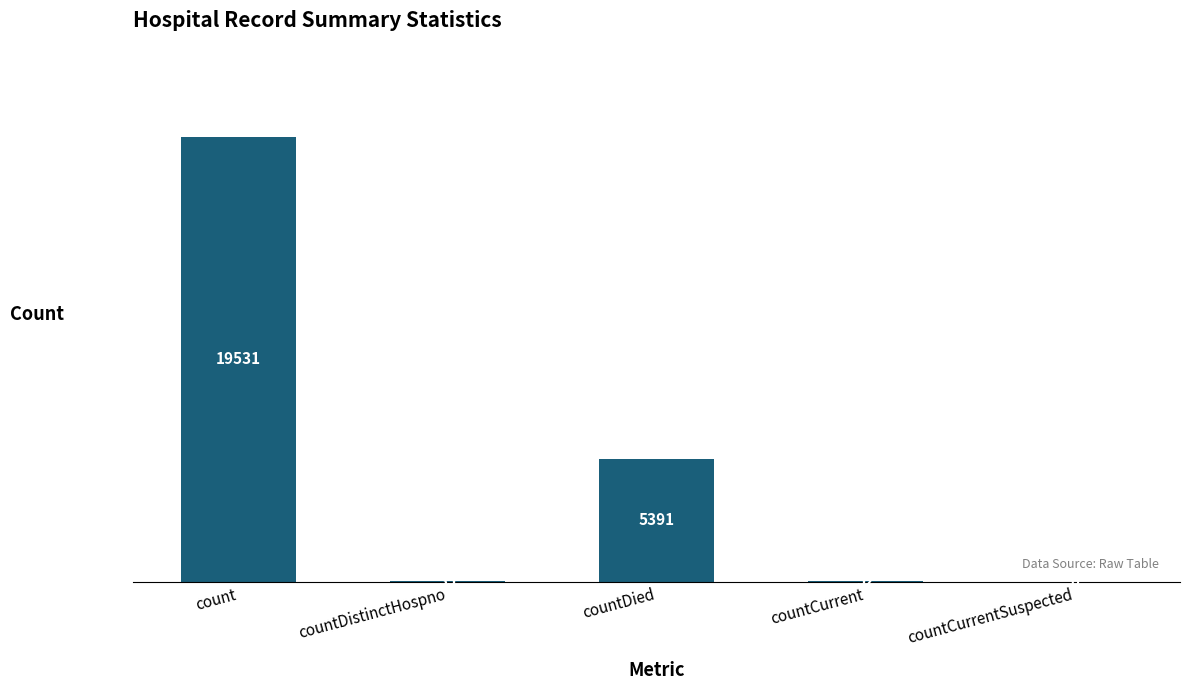

The value at count is 19531. True or false?

True